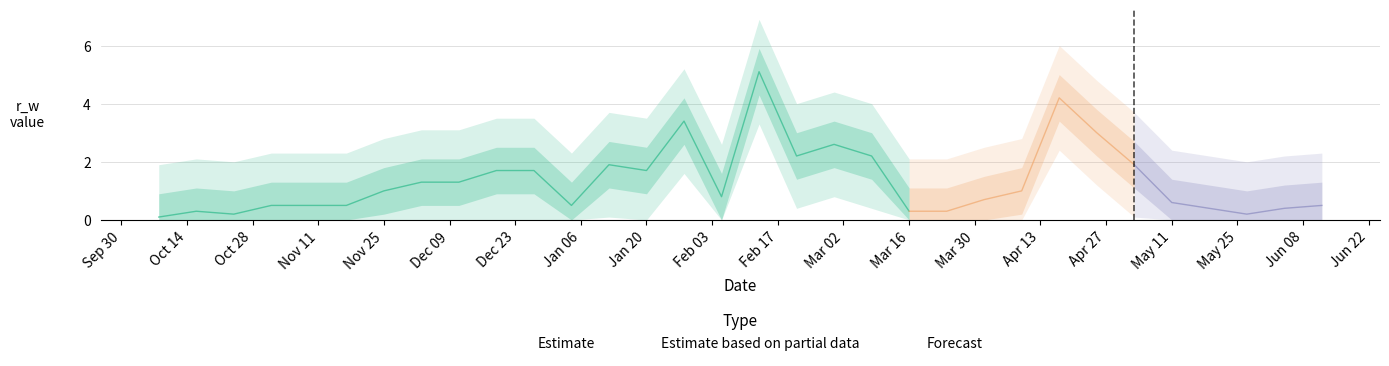

Which has a higher value, 2019-12-27 or 2019-10-08?

2019-12-27